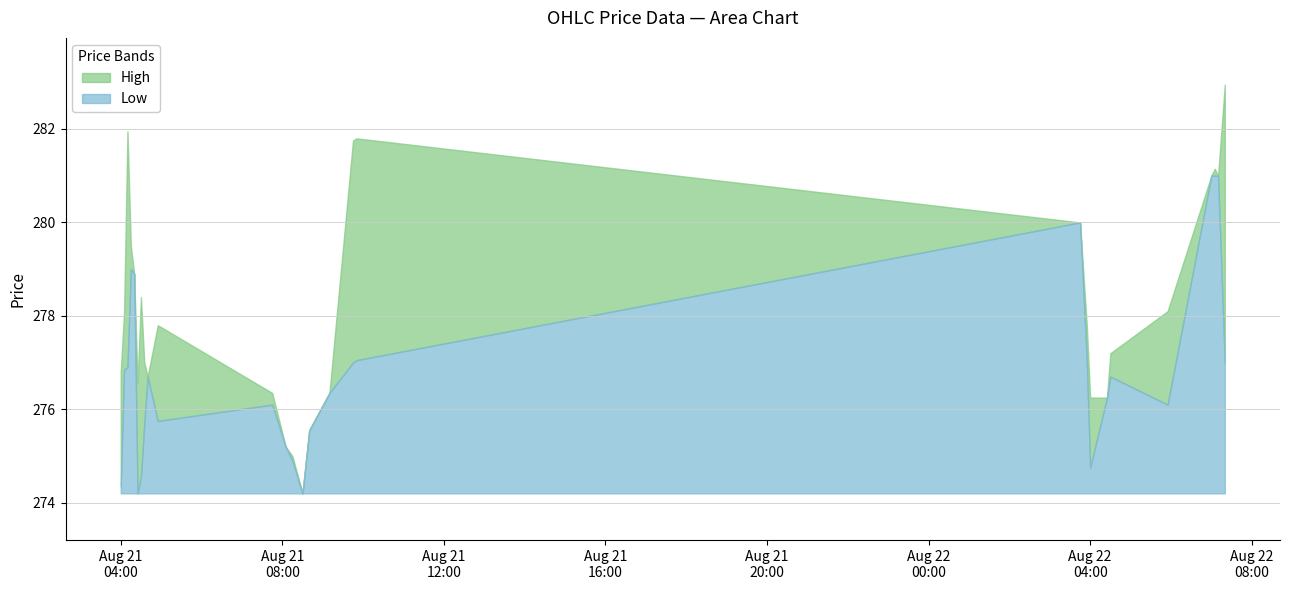

What are all the series names shown in the legend?

High, Low